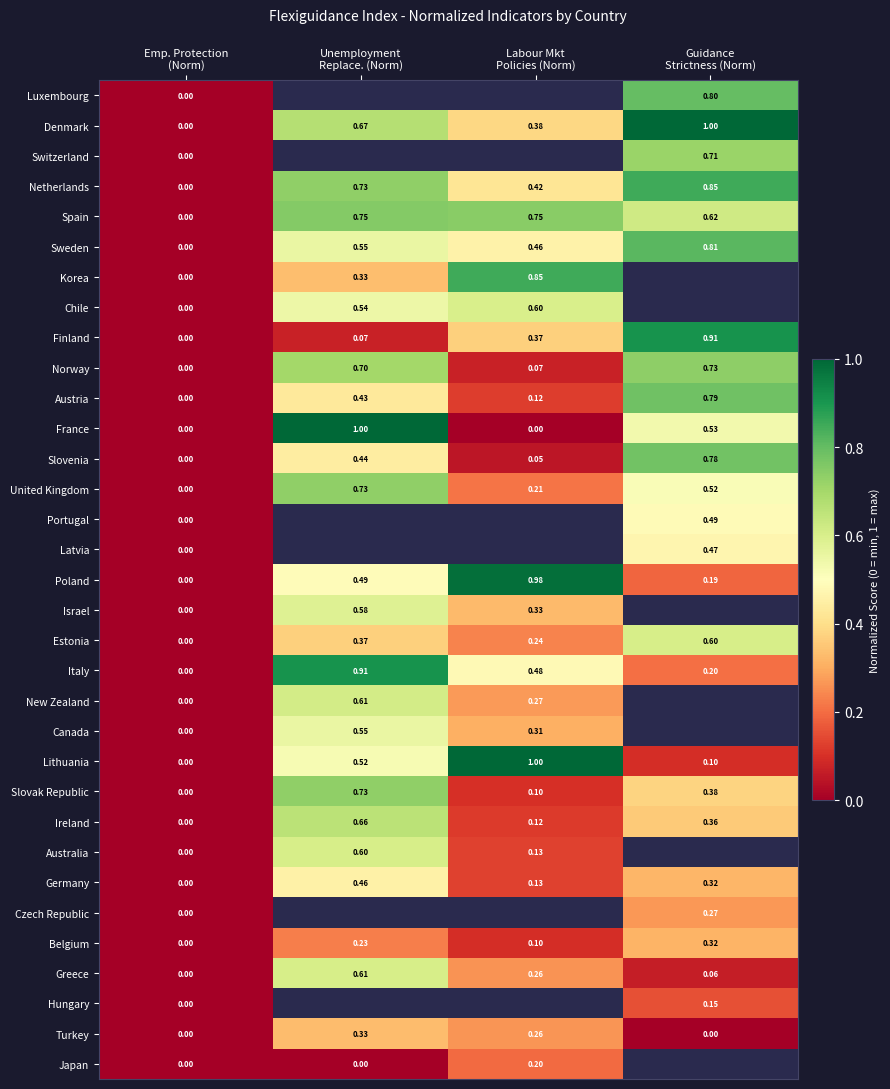

Which series changed the most between Unemployment Replace. (Norm) and Guidance Strictness (Norm)?

Finland